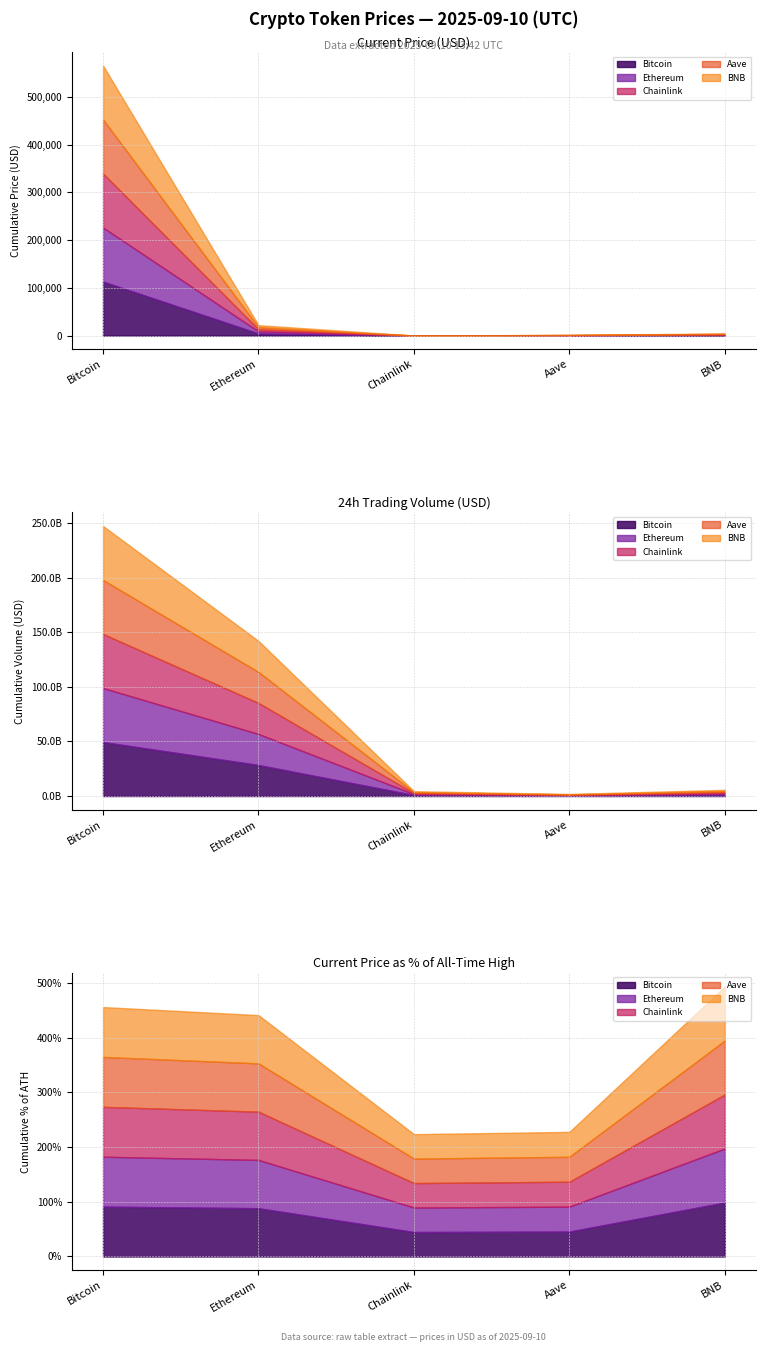

How many lines are shown in the chart?

5